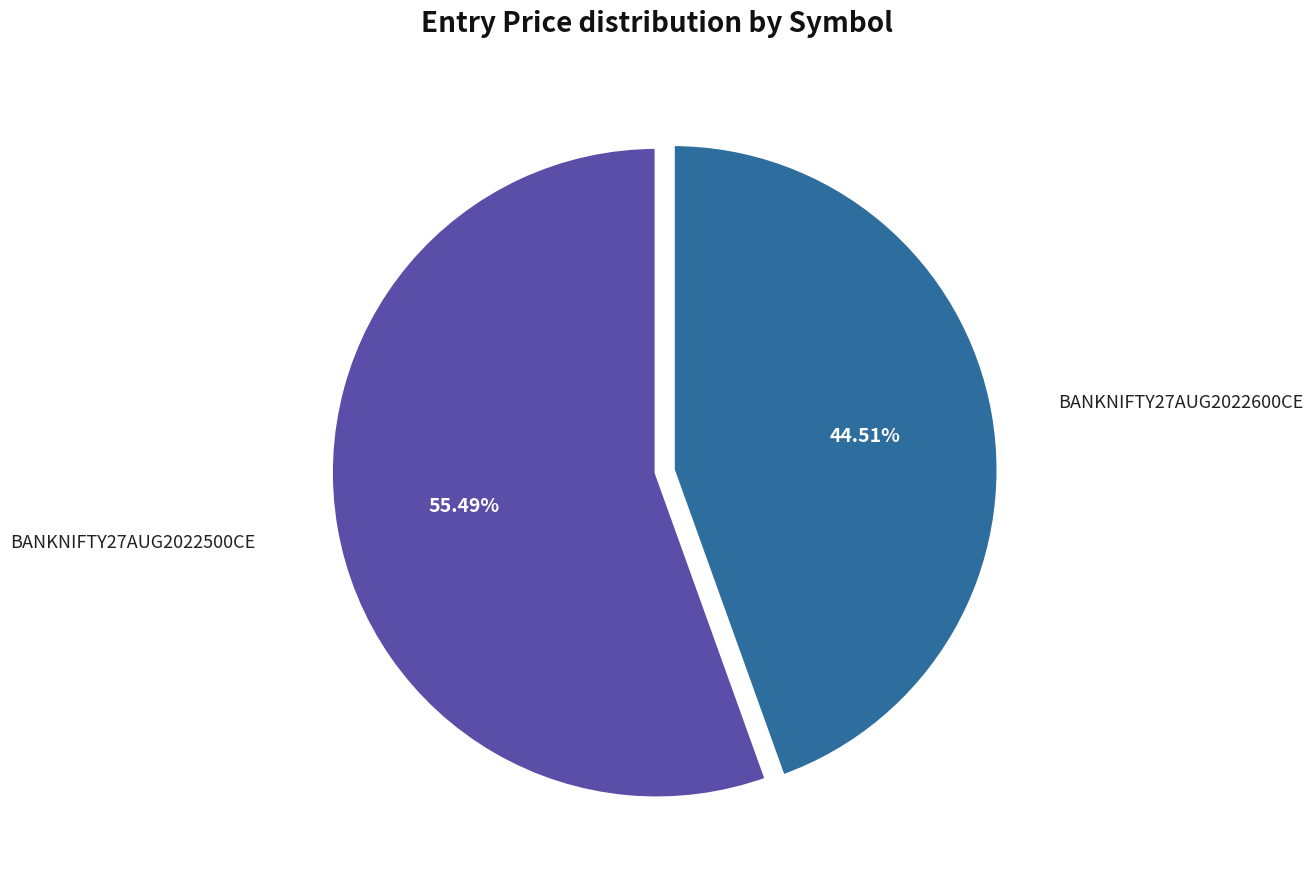

Is there any slice that represents more than half of the pie?

Yes